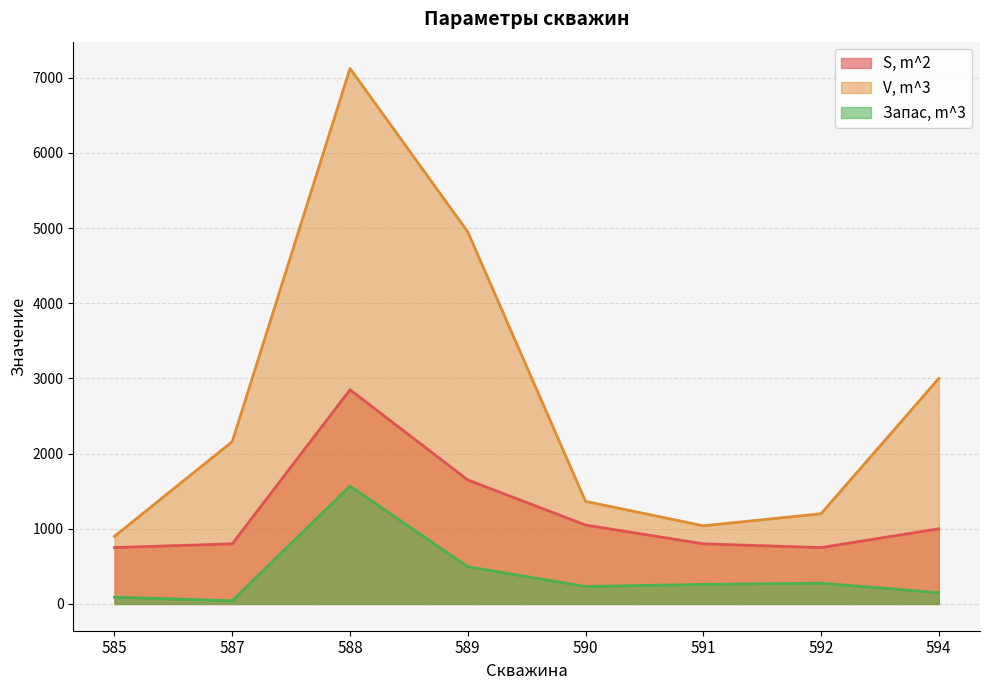

What is the difference between the maximum and second lowest values in the Запас, m^3 series?

1477.5